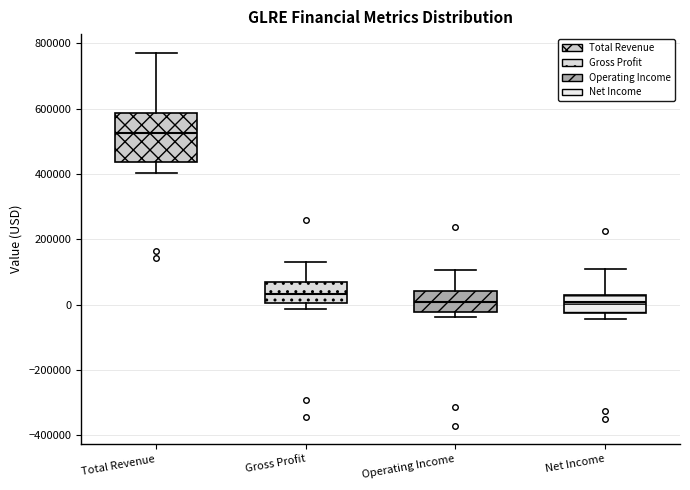

Which box is the tallest, from its lower edge to its upper edge?

Total Revenue